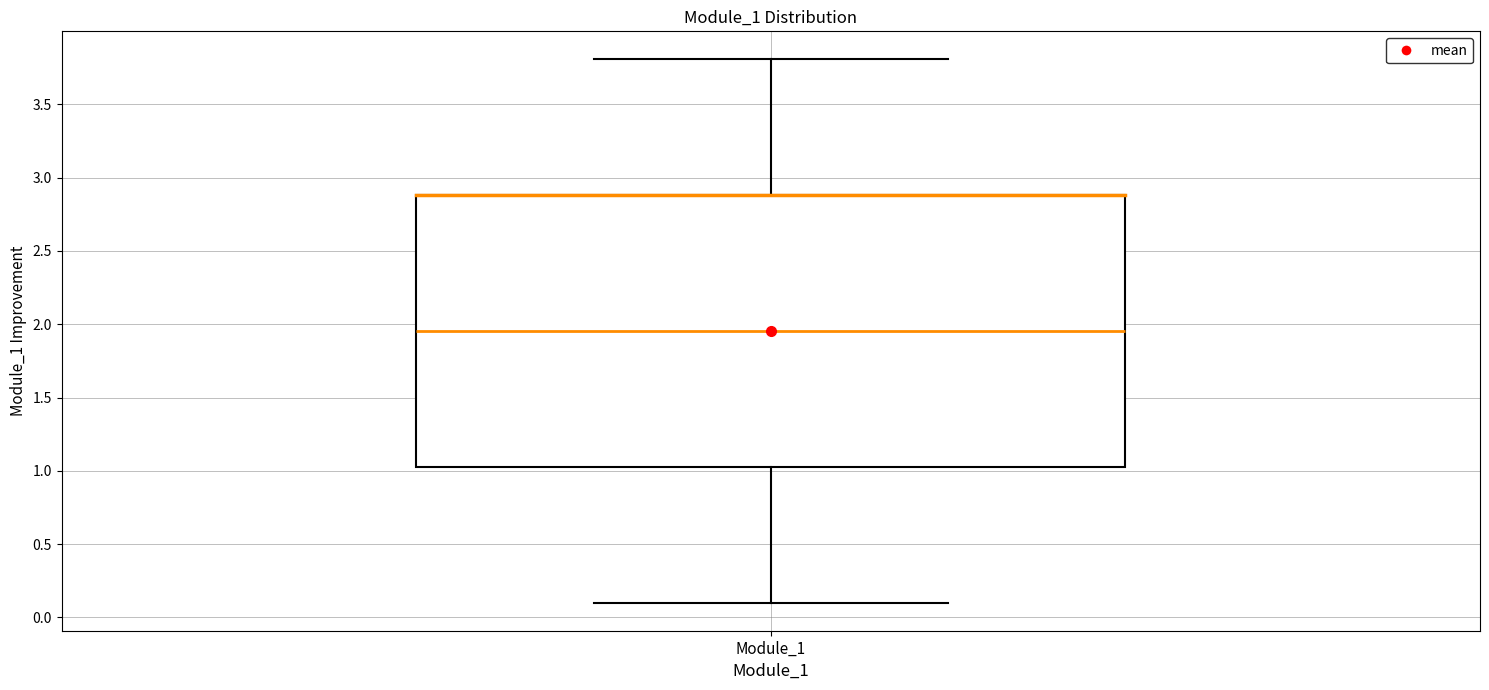

Where is the upper edge of the box for Module_1 on the y-axis? The values are not printed on the chart, so give them approximately, as read against the axis.

2.90